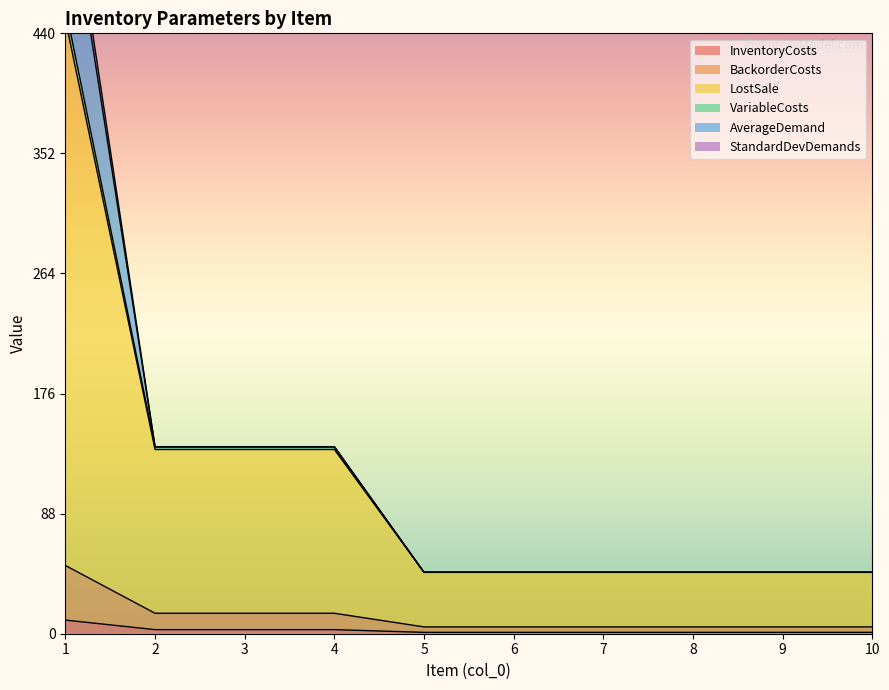

True or false: InventoryCosts and LostSale intersect in this chart.

False